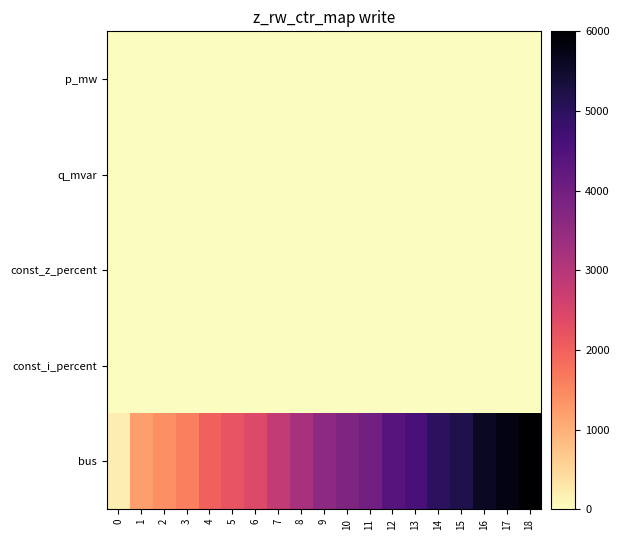

Reading right to left, list all the values displayed in this chart.

p_mw: 18=0.0	17=0.0	16=0.0	15=0.0	14=0.0	13=0.0	12=0.0	11=0.1	10=0.0	9=0.0	8=0.1	7=0.0	6=0.0	5=0.0	4=0.1	3=0.1	2=0.0	1=0.0	0=0.0
q_mvar: 18=0.0	17=0.0	16=0.0	15=0.0	14=0.0	13=0.0	12=0.0	11=0.0	10=0.0	9=0.0	8=0.0	7=0.0	6=0.0	5=0.0	4=0.0	3=0.0	2=0.0	1=0.0	0=0.0
const_z_percent: 18=0.0	17=0.0	16=0.0	15=0.0	14=0.0	13=0.0	12=0.0	11=0.0	10=0.0	9=0.0	8=0.0	7=0.0	6=0.0	5=0.0	4=0.0	3=0.0	2=0.0	1=0.0	0=0.0
const_i_percent: 18=0.0	17=0.0	16=0.0	15=0.0	14=0.0	13=0.0	12=0.0	11=0.0	10=0.0	9=0.0	8=0.0	7=0.0	6=0.0	5=0.0	4=0.0	3=0.0	2=0.0	1=0.0	0=0.0
bus: 18=6000.0	17=5800.0	16=5600.0	15=5200.0	14=5000.0	13=4600.0	12=4400.0	11=4000.0	10=3800.0	9=3600.0	8=3200.0	7=2800.0	6=2400.0	5=2200.0	4=2000.0	3=1600.0	2=1400.0	1=1200.0	0=200.0